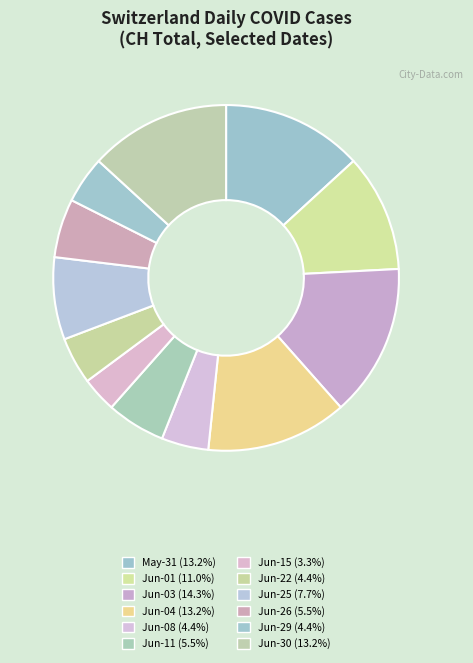

How many segments does this pie chart have?

12